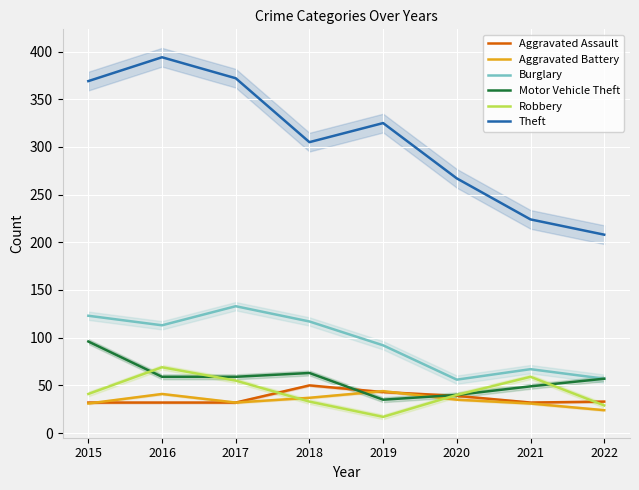

Reading left to right, extract all data points from this chart.

Aggravated Assault: 32	32	32	50	43	39	32	33
Aggravated Battery: 31	41	32	37	44	35	31	24
Burglary: 123	113	133	117	92	56	67	57
Motor Vehicle Theft: 96	59	59	63	35	40	49	57
Robbery: 41	69	55	33	17	40	59	29
Theft: 369	394	372	305	325	267	224	208